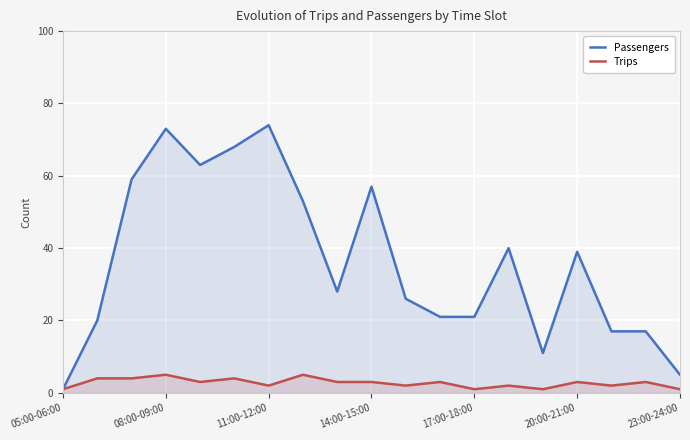

At which category does the chart reach its peak across all series?

11:00-12:00